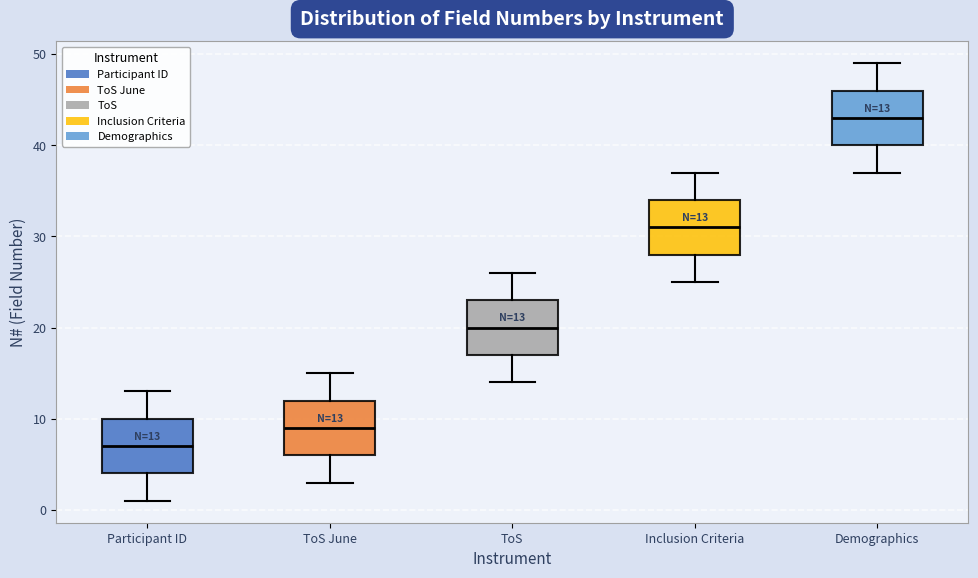

Which box's median line is the lowest?

Participant ID